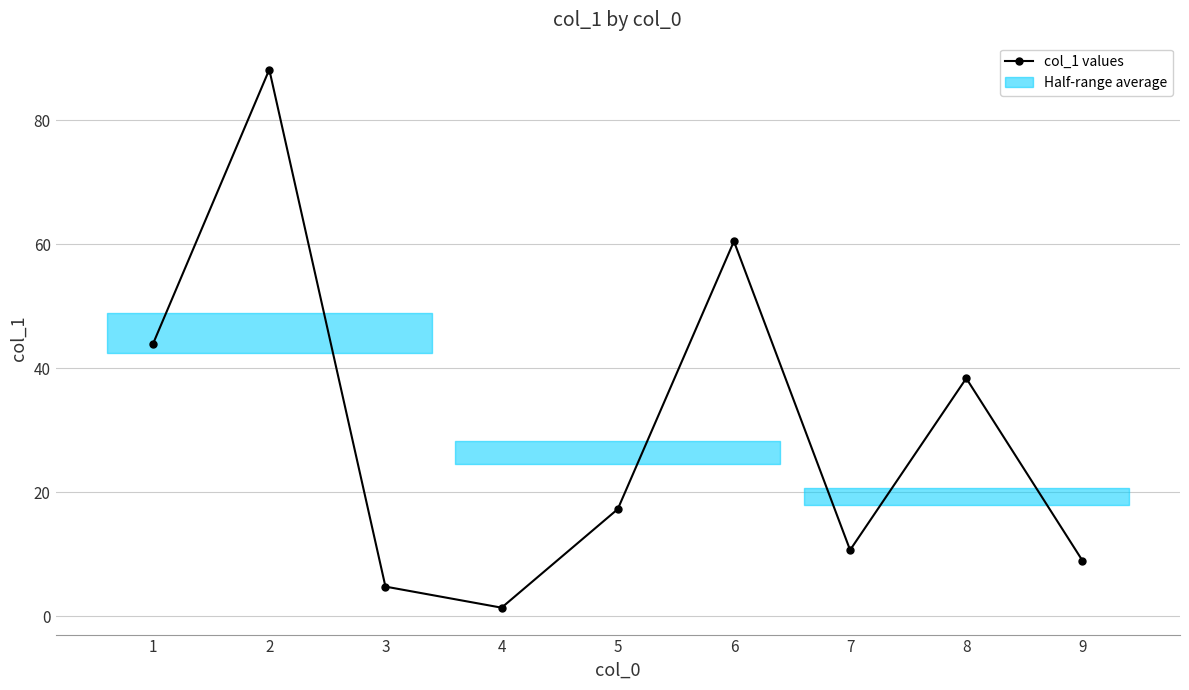

Which has a higher value, 6 or 1?

6